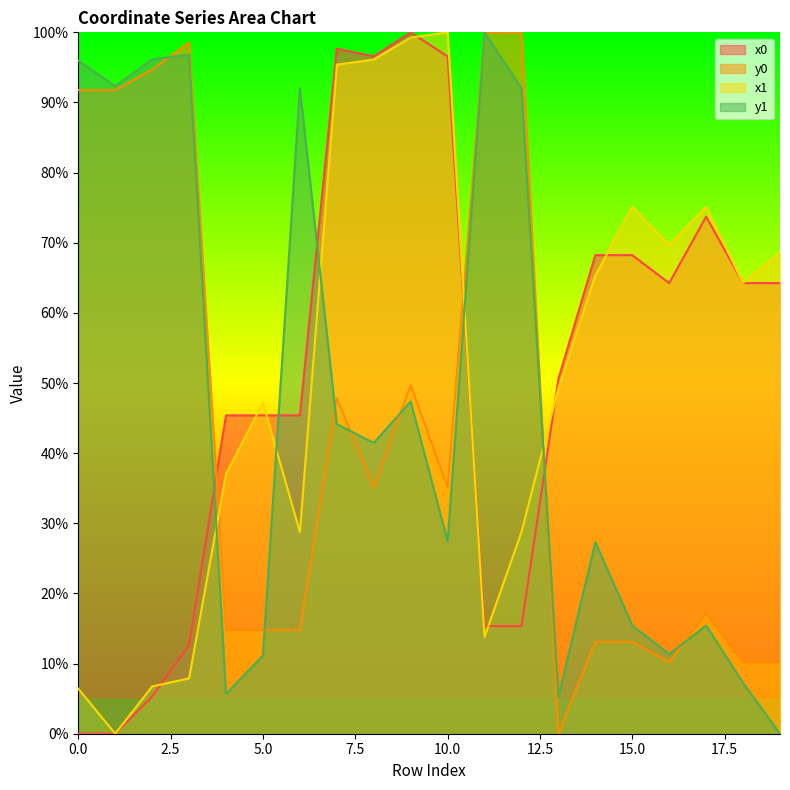

What is the difference between the maximum and minimum values in the x1 series?

100.0